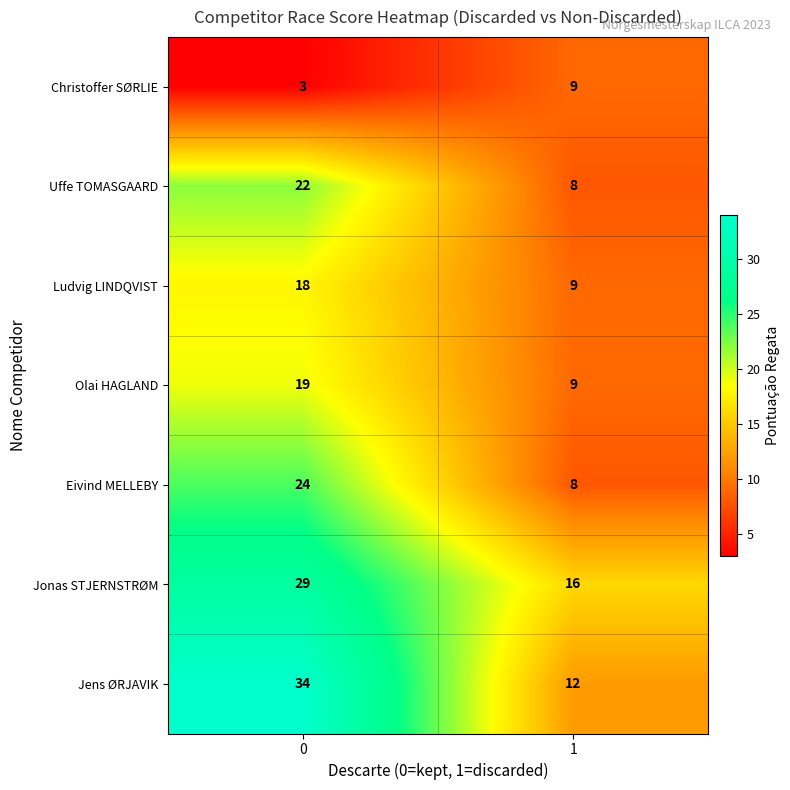

What is the total value across all series at 0?

149